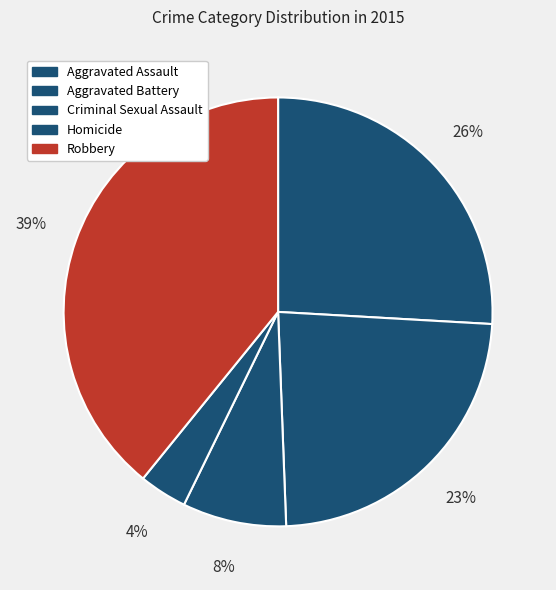

What is the largest slice in the pie chart?

Robbery